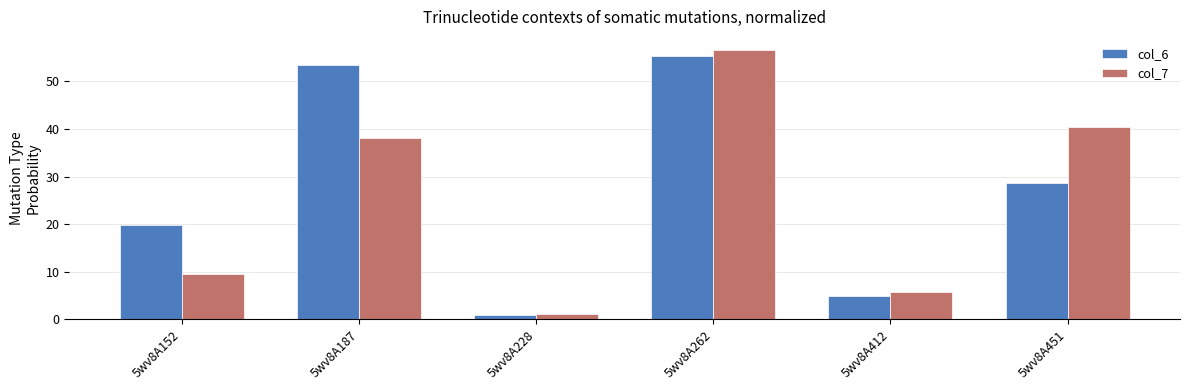

List the labels in order of col_7 value, smallest first.

5wv8A228, 5wv8A412, 5wv8A152, 5wv8A187, 5wv8A451, 5wv8A262